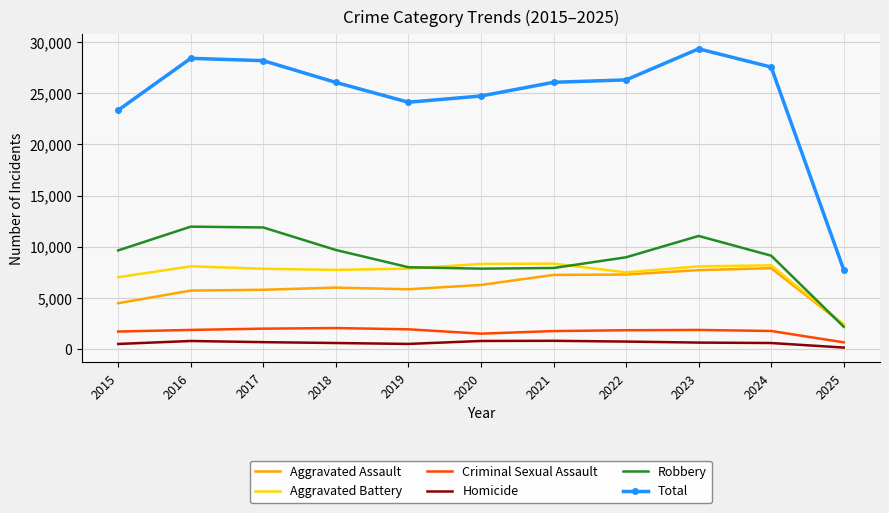

Is it true that Aggravated Battery equals 13442 at 2024?

False